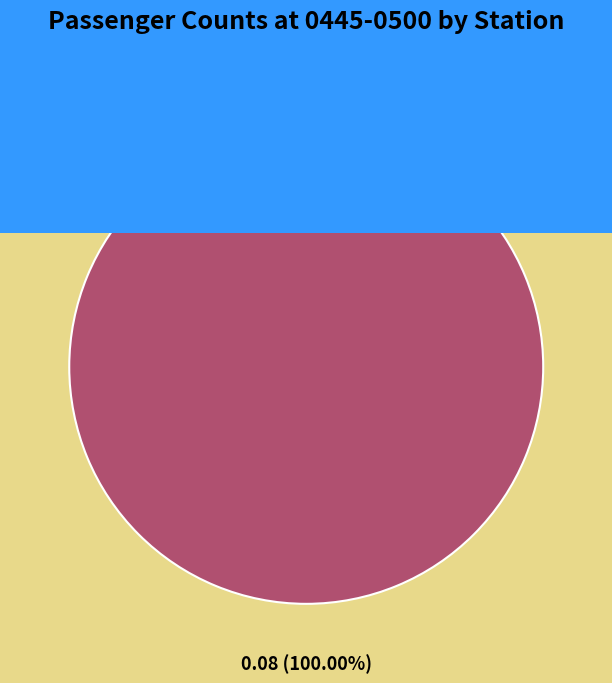

How much of the chart is everything except Shepherd's Bush (H&C)?

100.0%